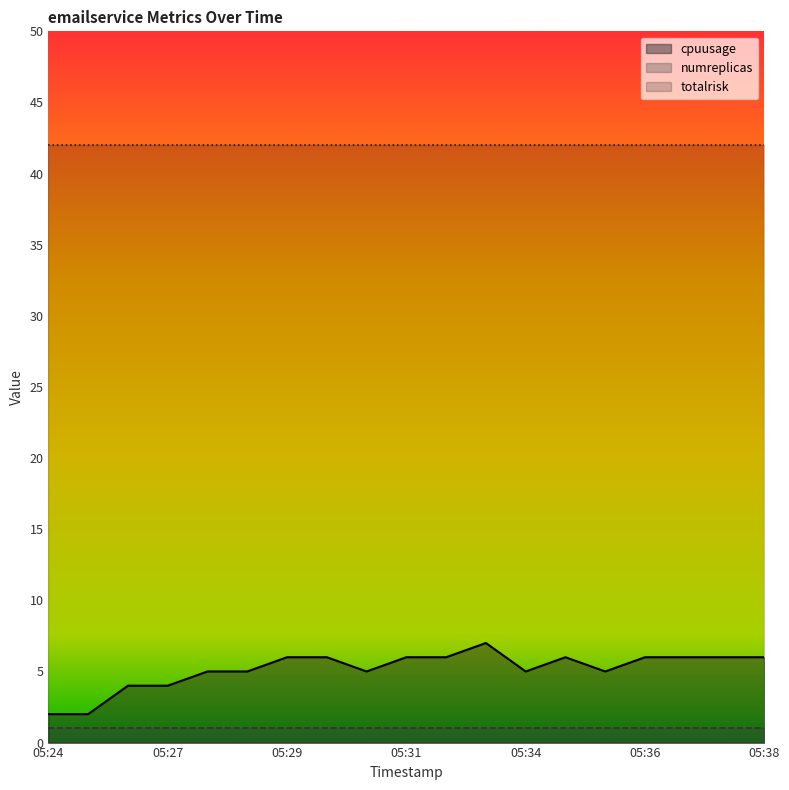

What value does the numreplicas series have at 05:35?

1